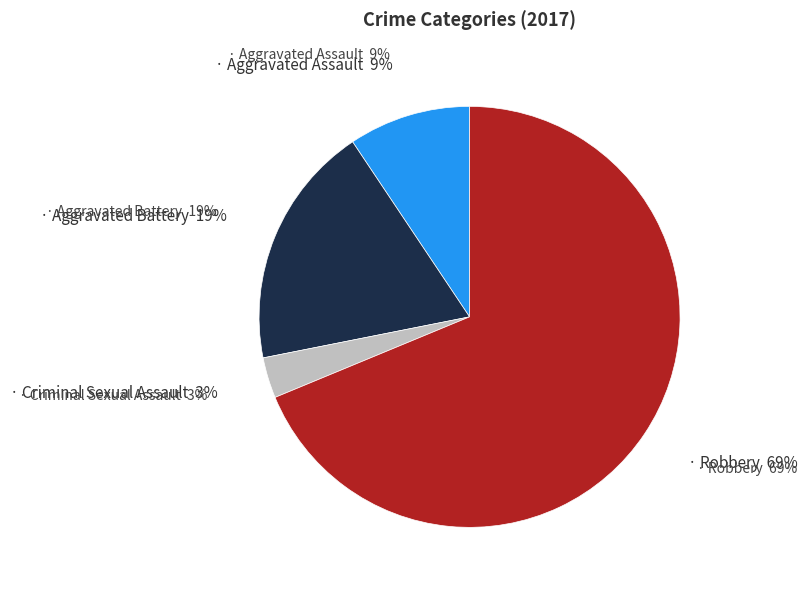

How many segments does this pie chart have?

4